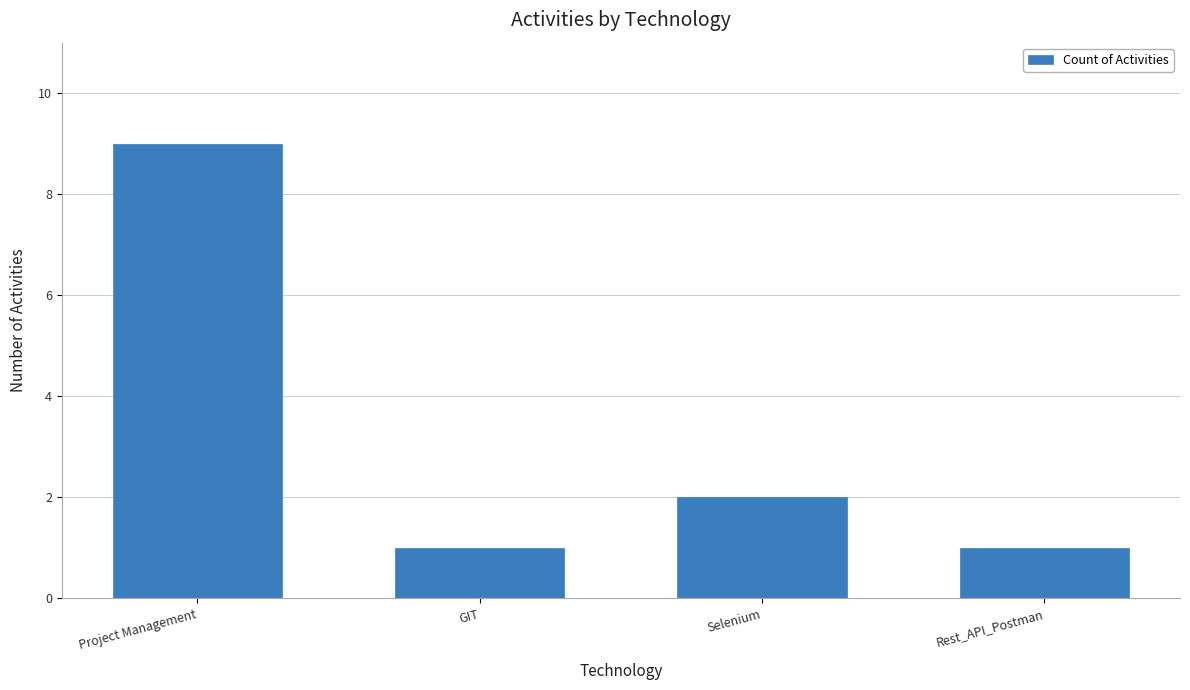

What is the ratio of the value at GIT to the value at Project Management?

0.1